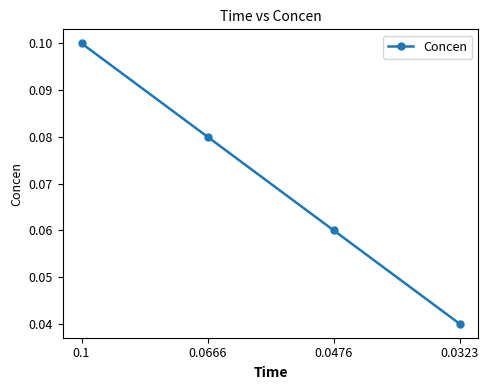

True or false: the data has more than 0 interior local peaks.

False